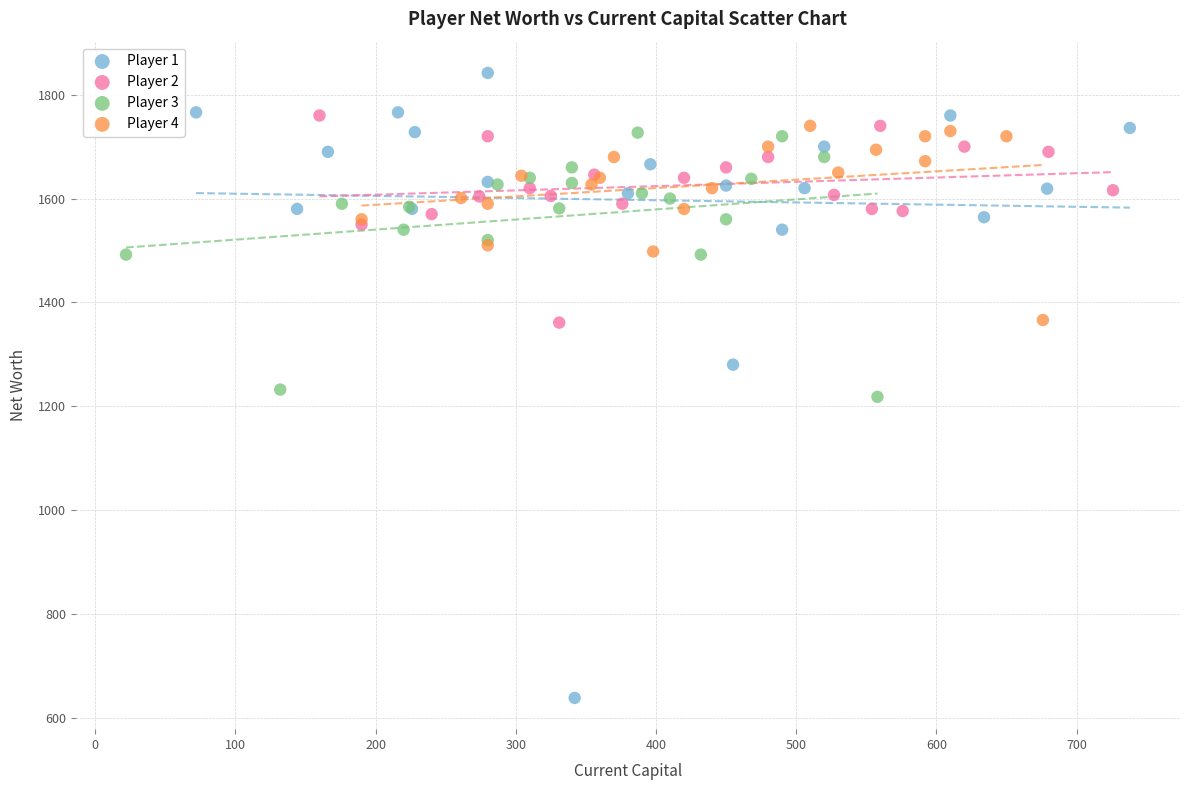

Which series contains the highest Y value?

Player 1